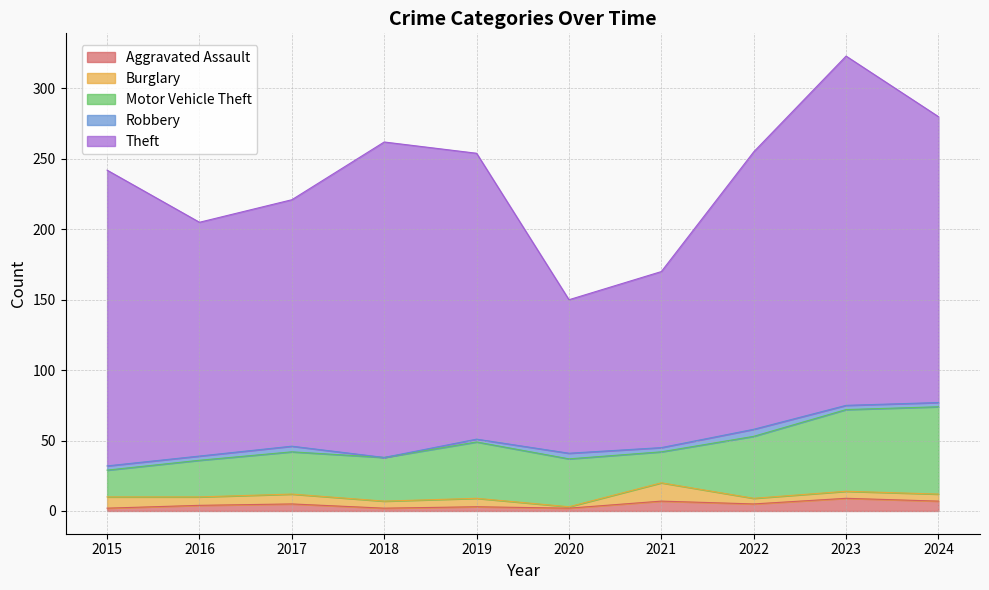

How many lines are shown in the chart?

5